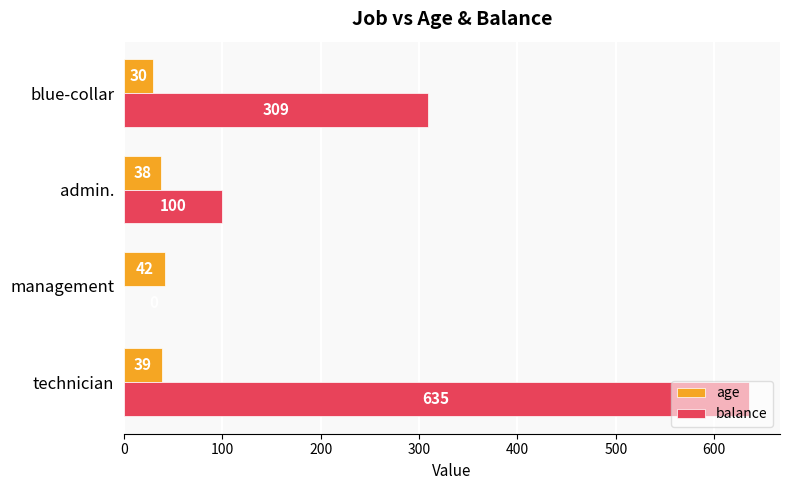

Which series has the largest total across all categories?

balance